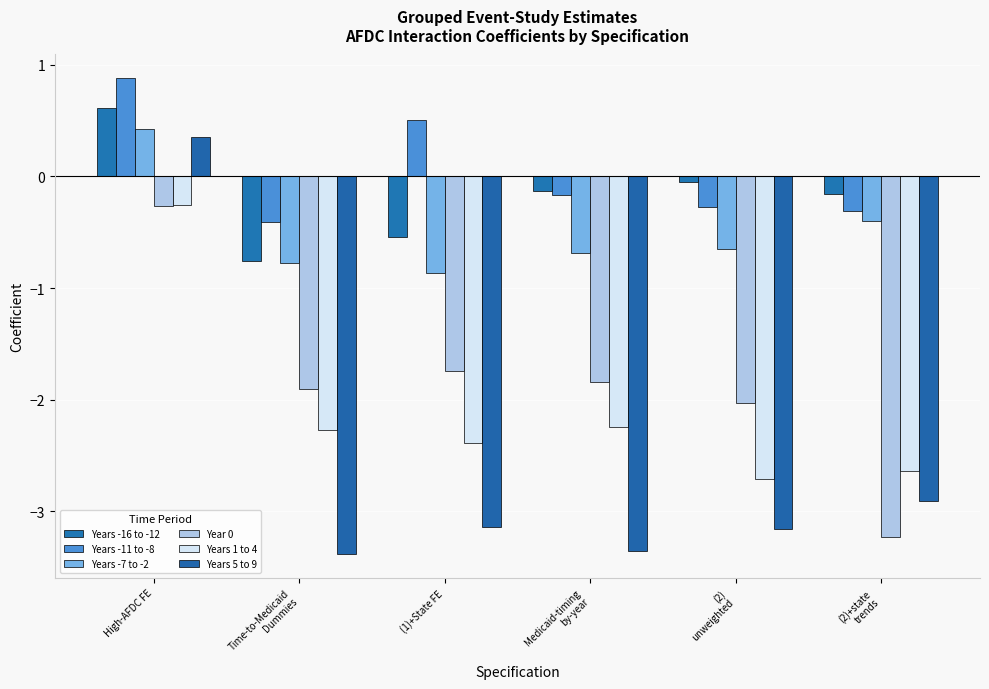

What is the difference between the highest and lowest values at (2)
unweighted?

3.1